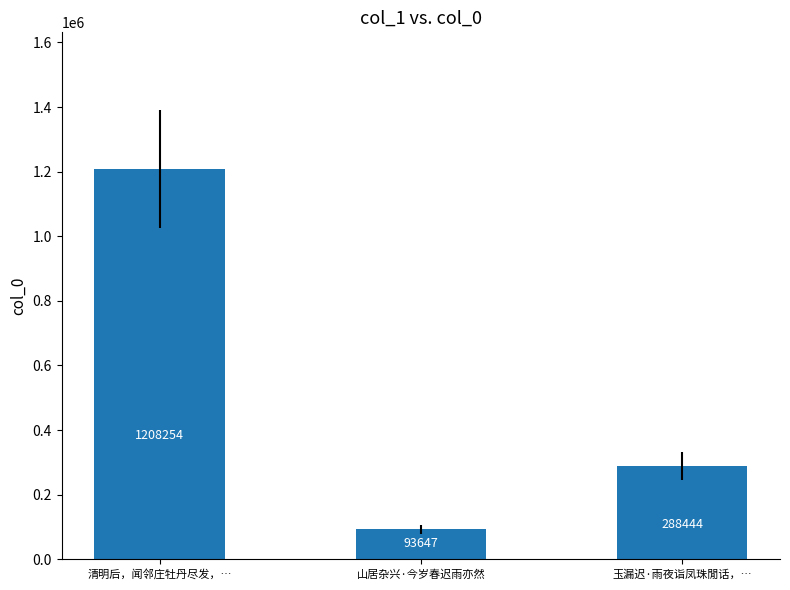

How many data points are less than 288444?

1